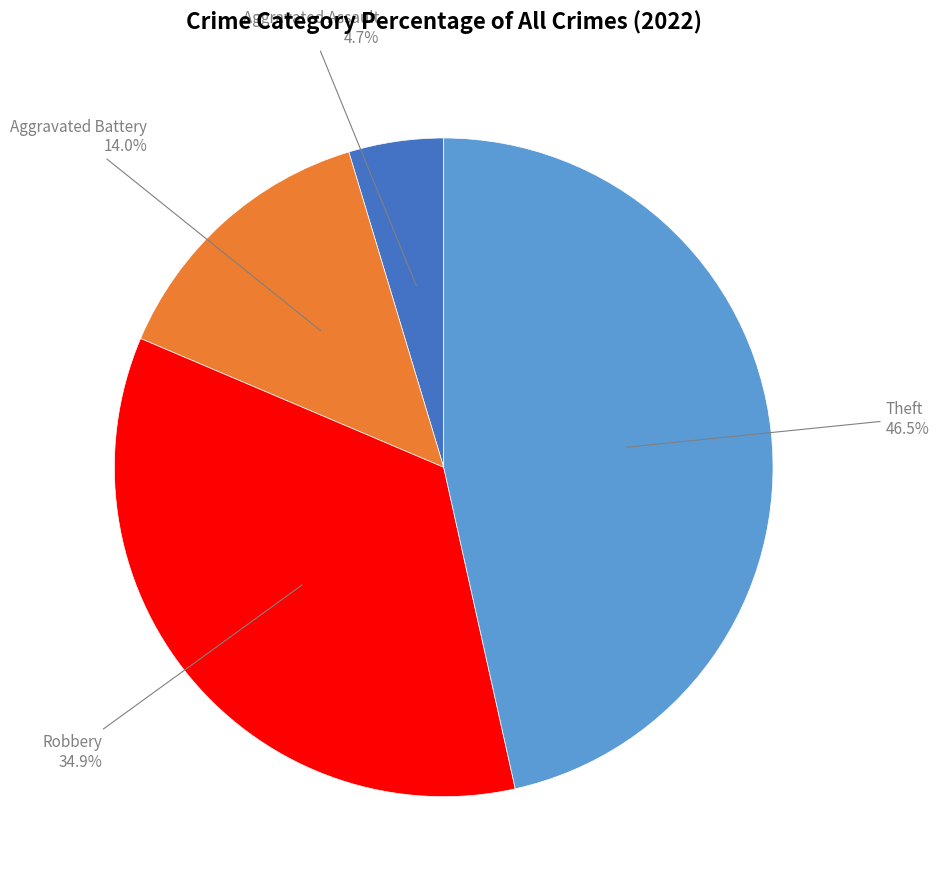

Is there a majority slice in this chart?

No